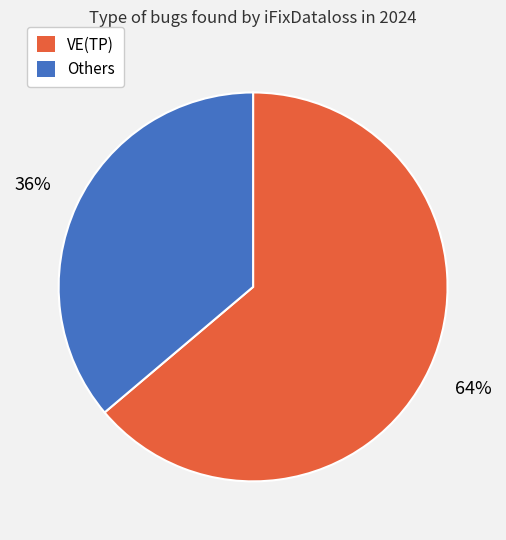

Is there any slice that represents more than half of the pie?

Yes